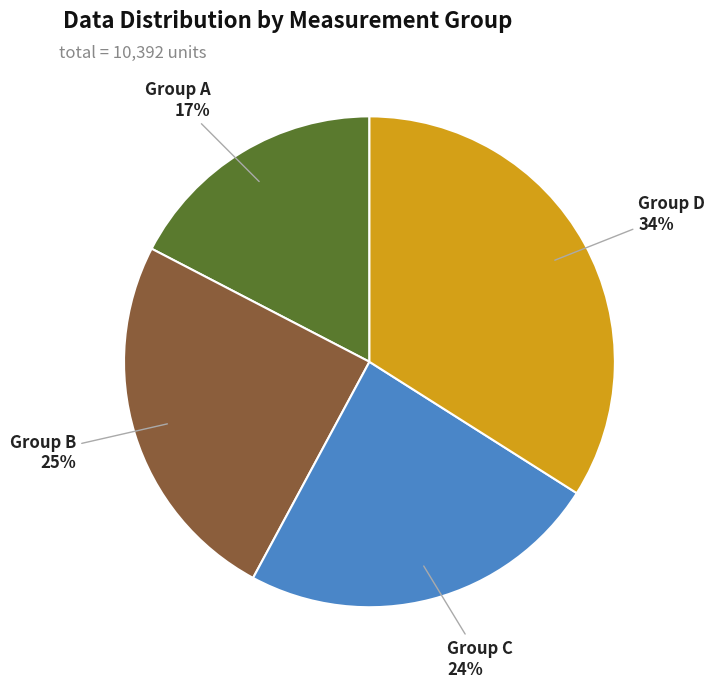

Is it true that Group C is 33% of the pie?

False